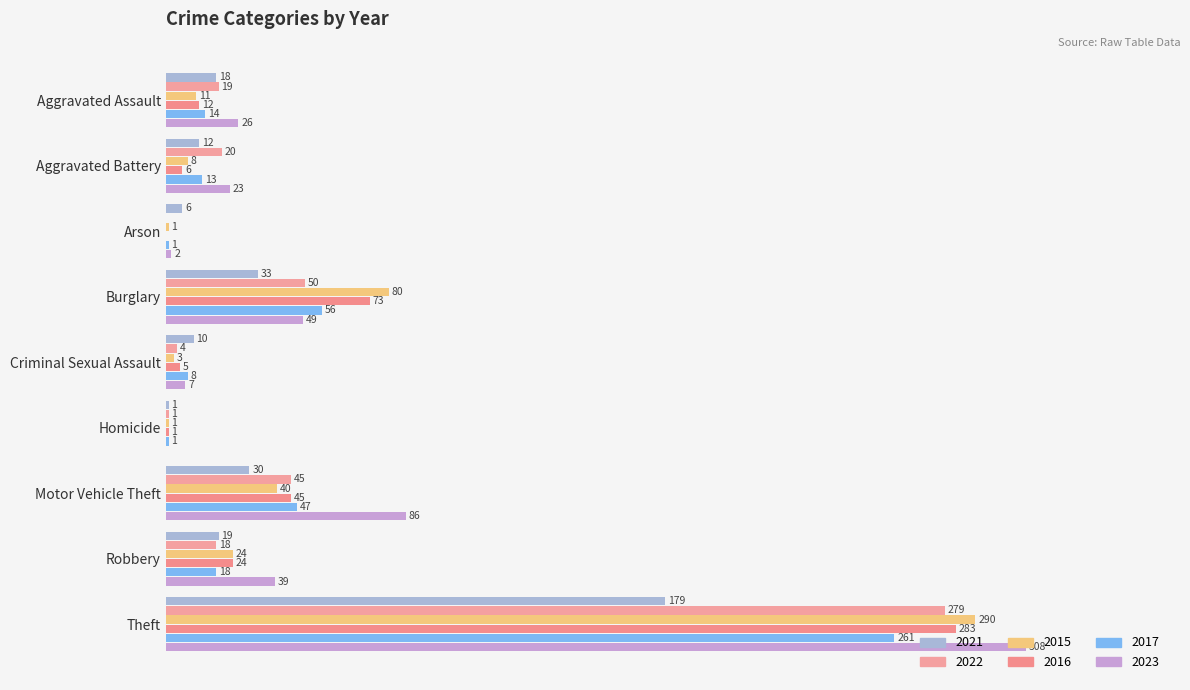

What are all the series names shown in the legend?

2021, 2022, 2015, 2016, 2017, 2023